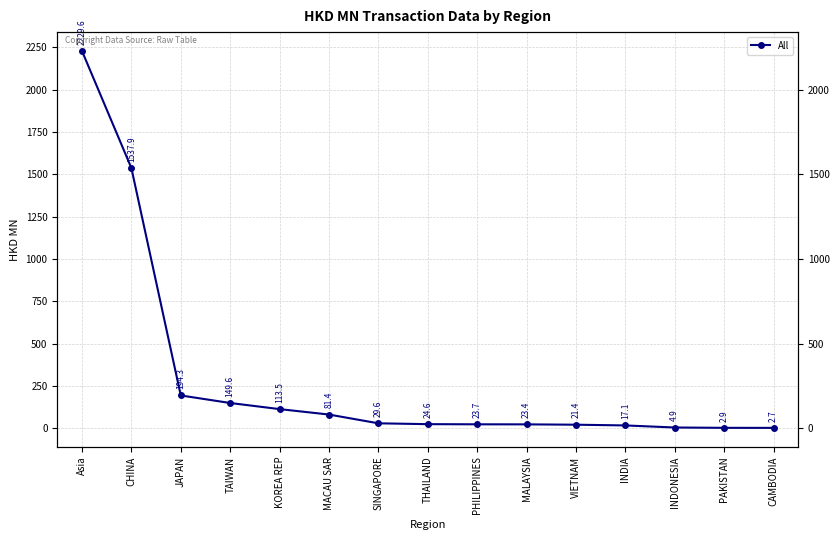

List the labels in order of value, largest first.

Asia, CHINA, JAPAN, TAIWAN, KOREA REP, MACAU SAR, SINGAPORE, THAILAND, PHILIPPINES, MALAYSIA, VIETNAM, INDIA, INDONESIA, PAKISTAN, CAMBODIA